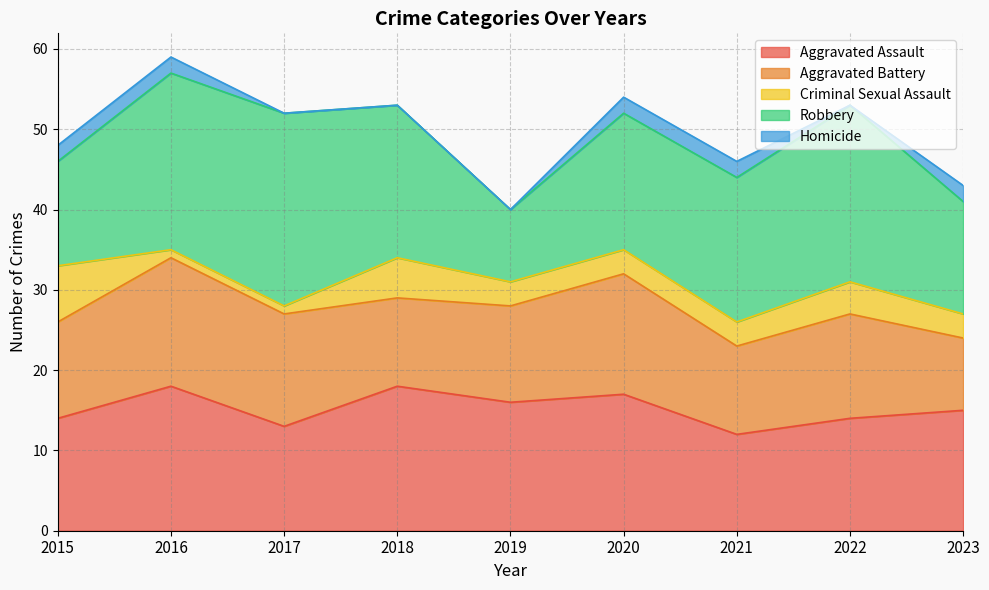

What is the sum of all Criminal Sexual Assault values?

30